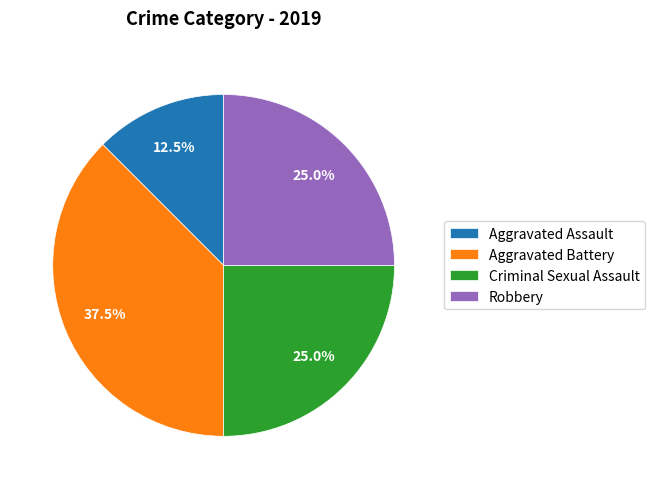

What is the ratio of the value at Aggravated Assault to the value at Aggravated Battery?

0.3